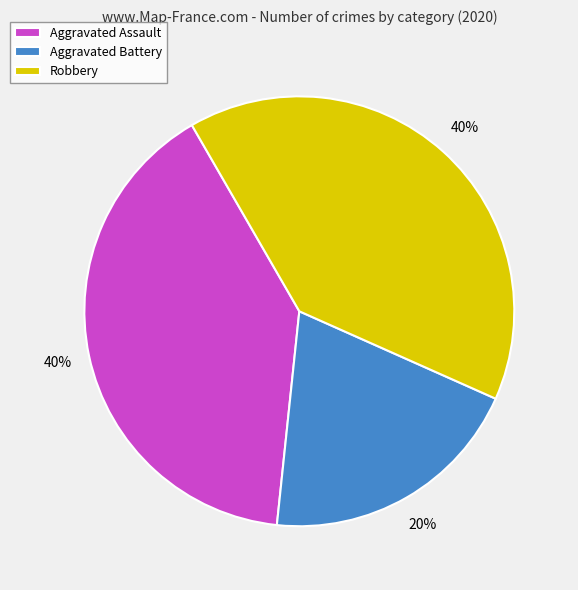

To the nearest percent, what is the difference between the largest and smallest slice percentages?

20%